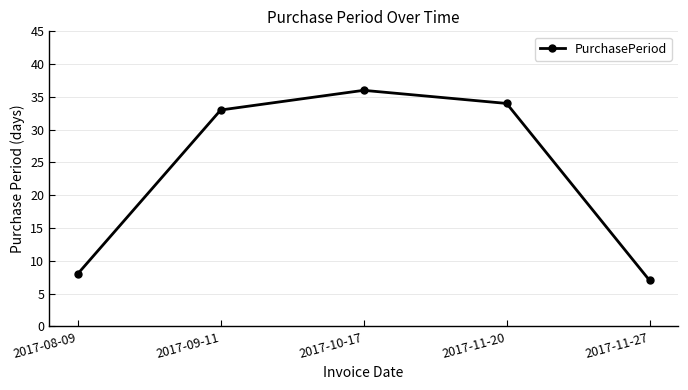

Reading left to right, transcribe all the data shown in this chart.

2017-08-09=8	2017-09-11=33	2017-10-17=36	2017-11-20=34	2017-11-27=7